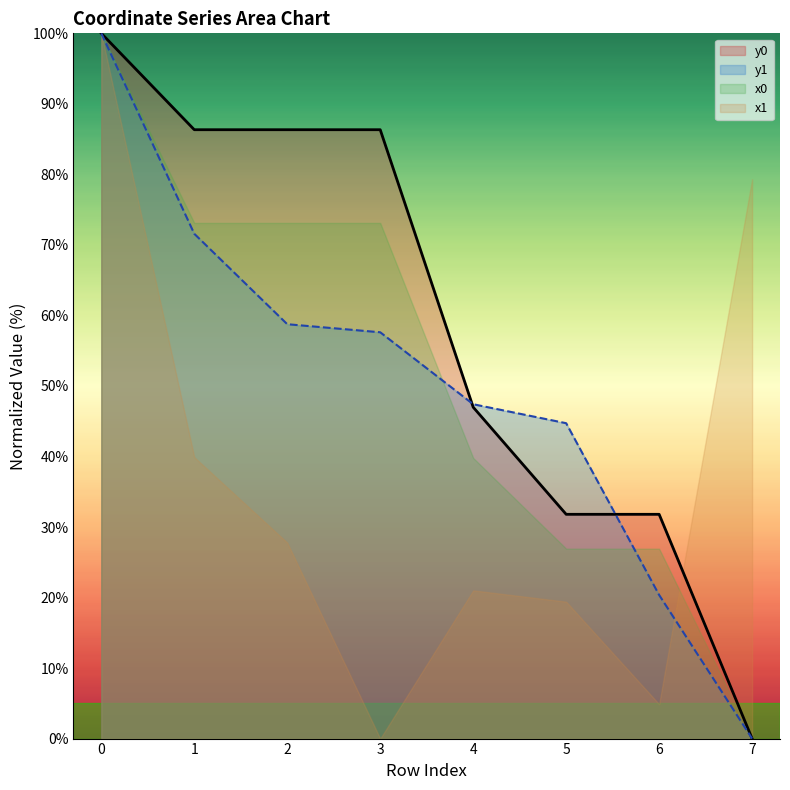

At how many categories does at least one series exceed 28?

8